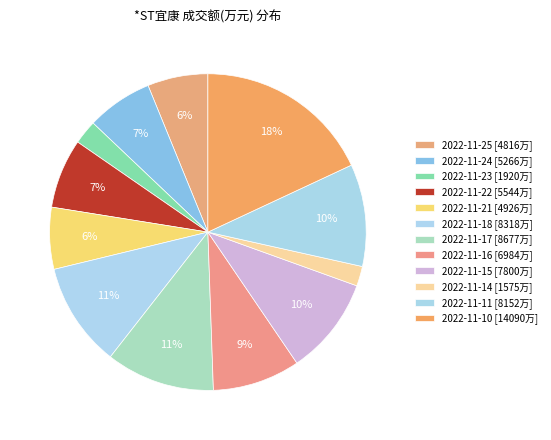

What portion of the pie excludes 2022-11-24?

93.3%